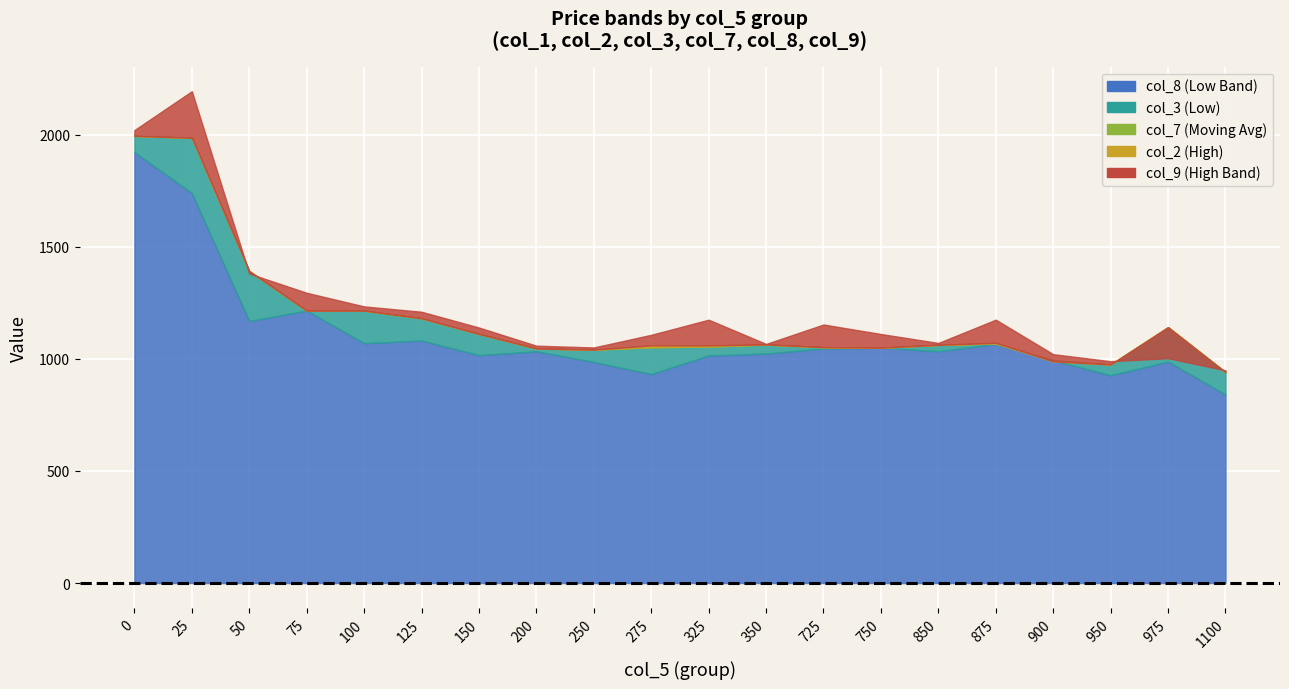

The col_9 series shows 1670.8 at 100. True or false?

False